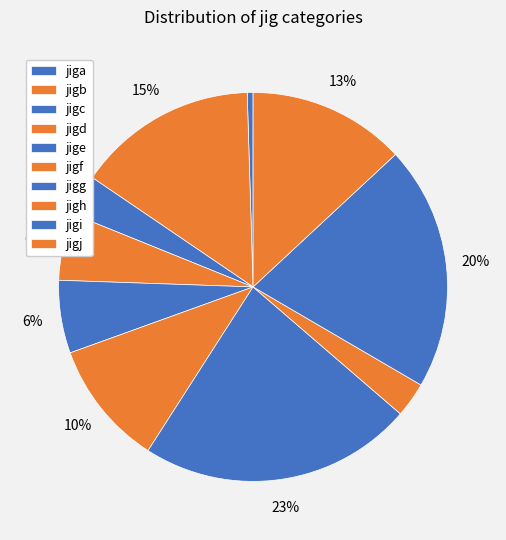

What percentage is the jigb slice, to the nearest percent?

15%